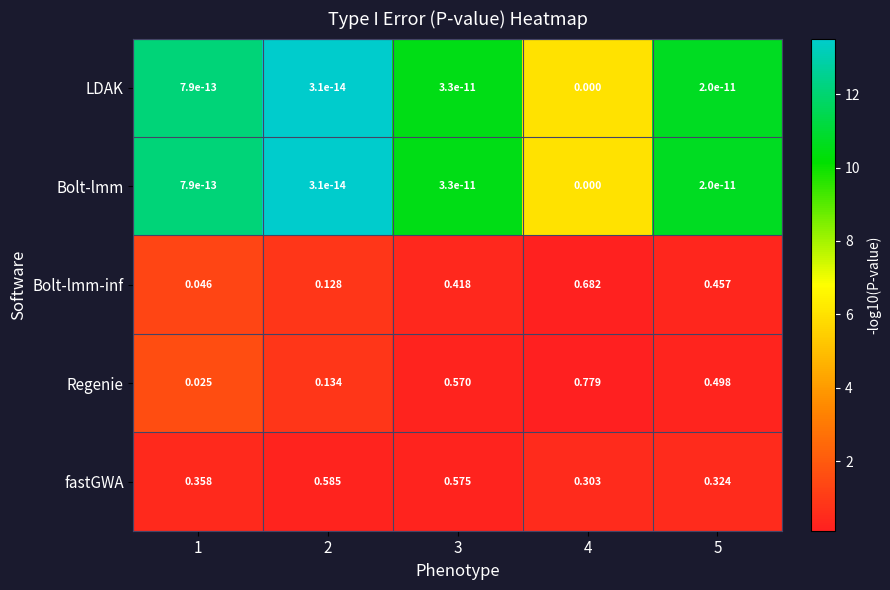

Between 2 and 3, which series saw the biggest shift?

Regenie